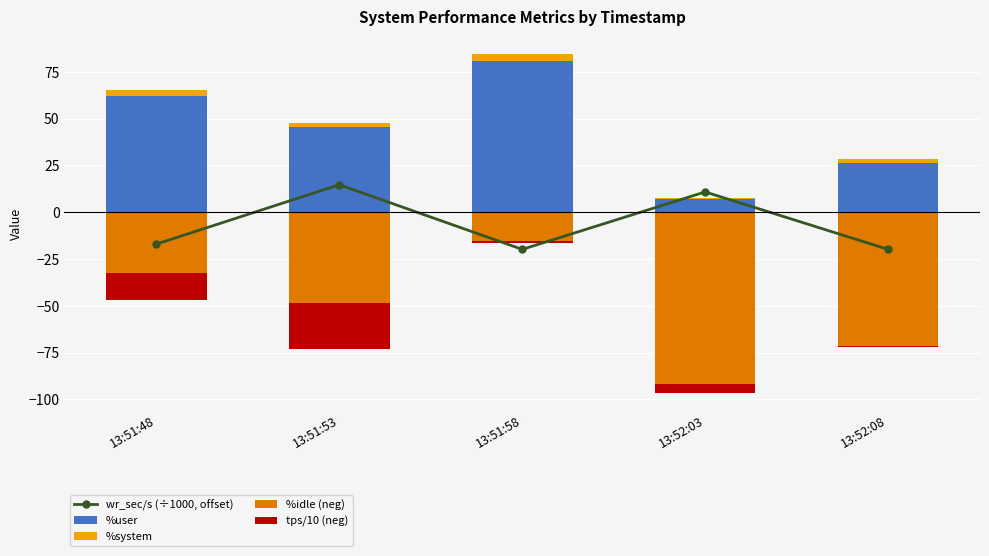

What is the value of the %idle (neg) bar at the 1st from the left?

-32.5